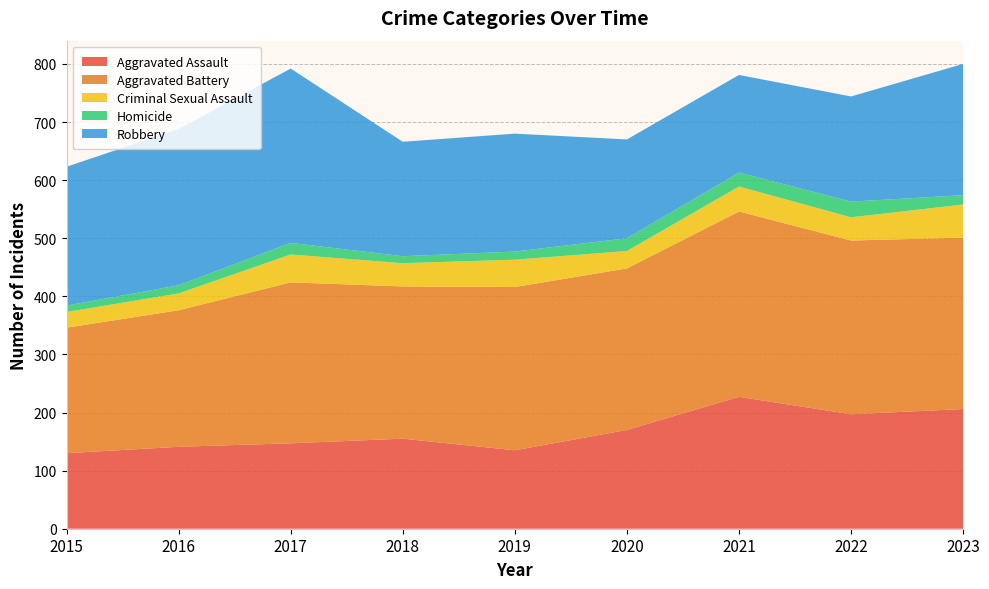

Reading left to right, list all the values displayed in this chart.

Aggravated Assault: 2015=130	2016=141	2017=147	2018=155	2019=135	2020=170	2021=227	2022=197	2023=206
Aggravated Battery: 2015=216	2016=235	2017=277	2018=262	2019=281	2020=278	2021=319	2022=299	2023=295
Criminal Sexual Assault: 2015=27	2016=29	2017=48	2018=40	2019=47	2020=30	2021=43	2022=40	2023=57
Homicide: 2015=11	2016=14	2017=20	2018=12	2019=14	2020=22	2021=24	2022=27	2023=16
Robbery: 2015=239	2016=269	2017=300	2018=197	2019=203	2020=170	2021=168	2022=181	2023=226